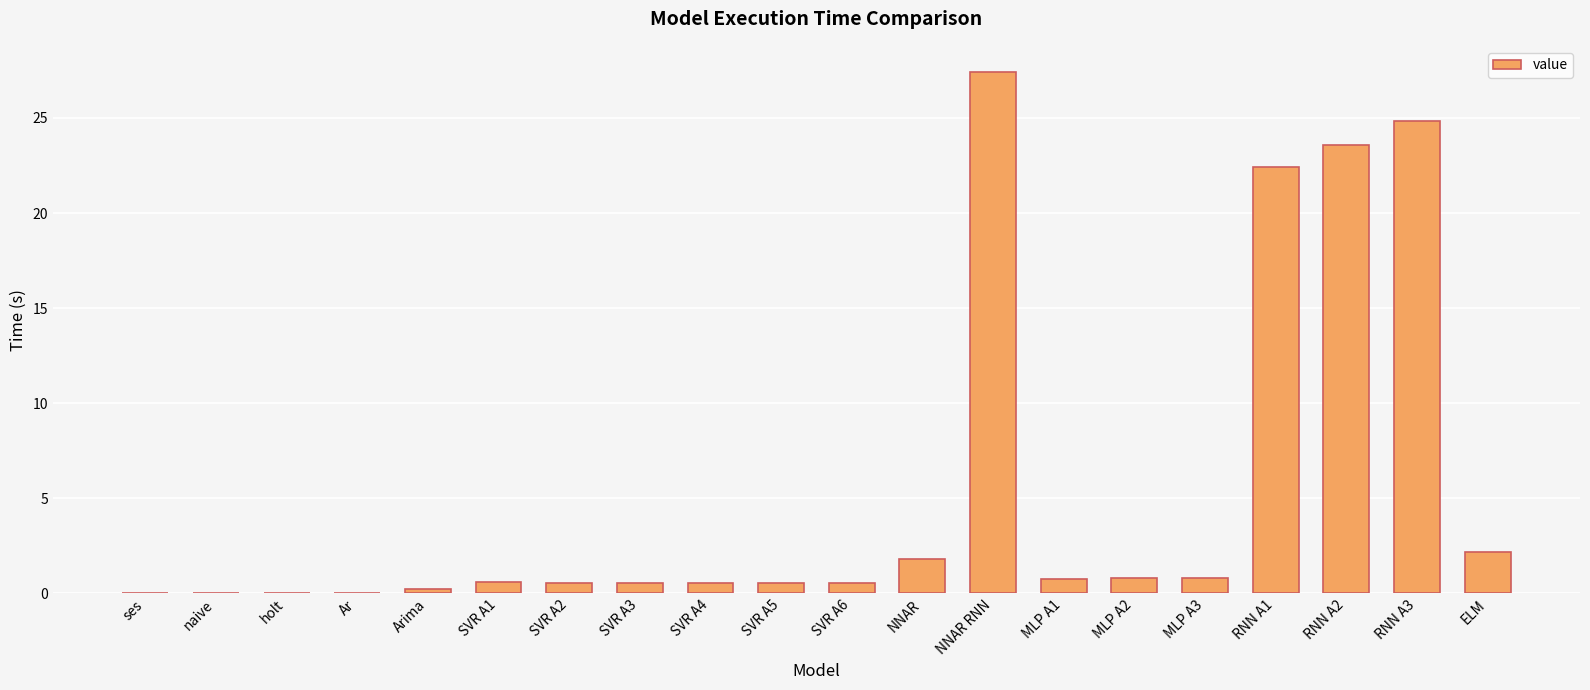

What is the maximum value shown in the chart?

27.4